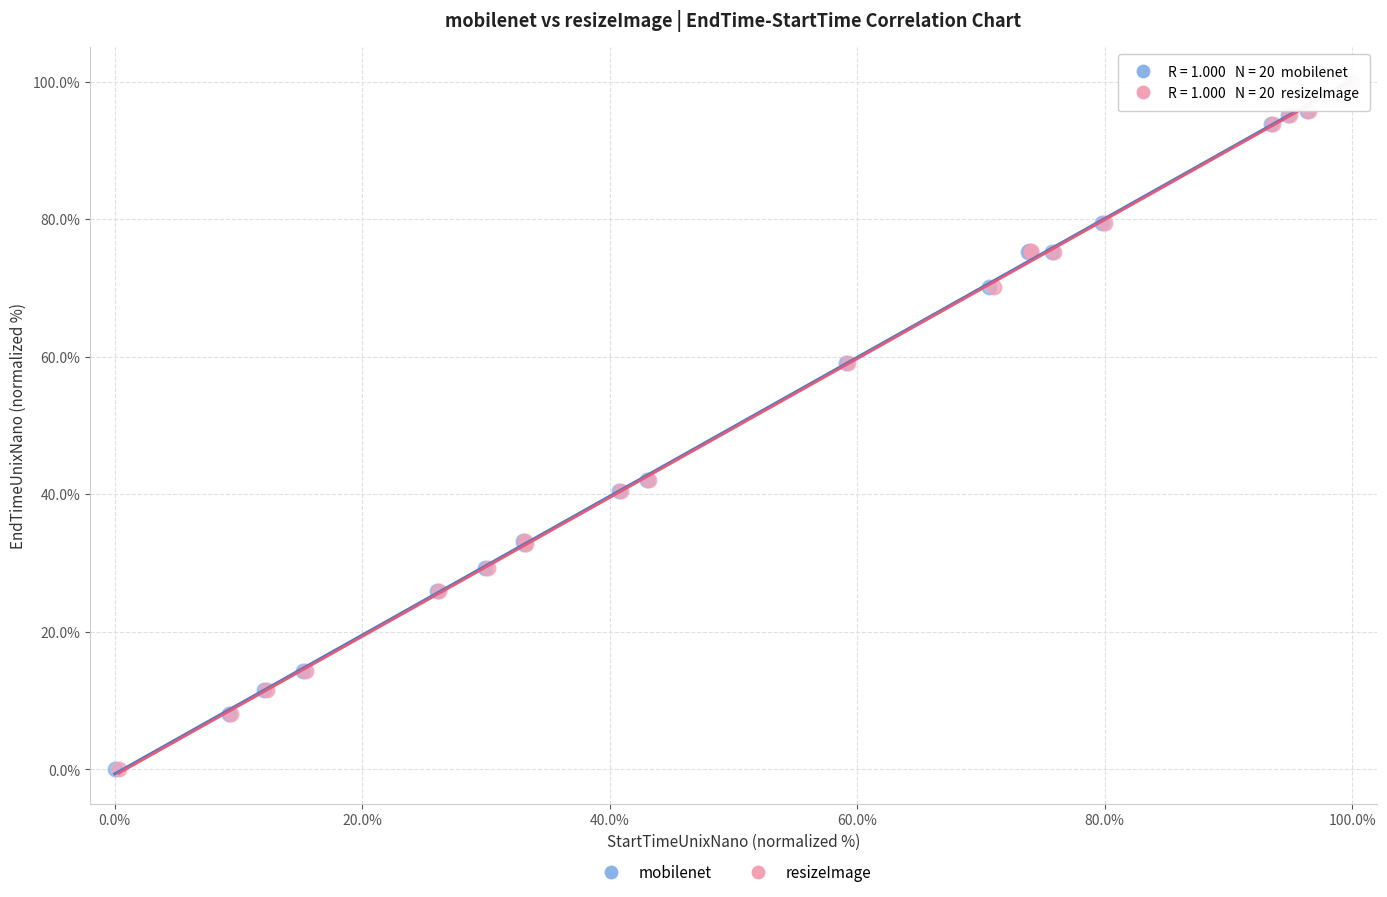

Which series has the widest spread of Y values?

resizeImage